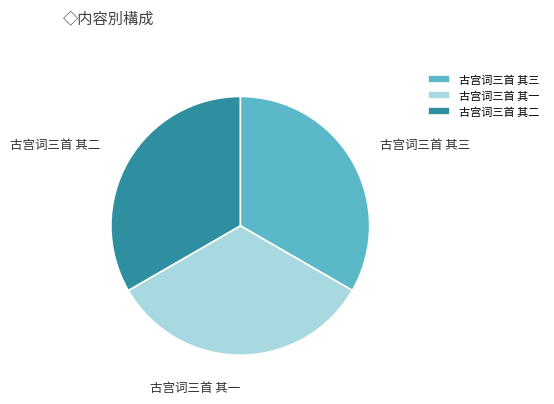

Count the number of slices in the pie.

3